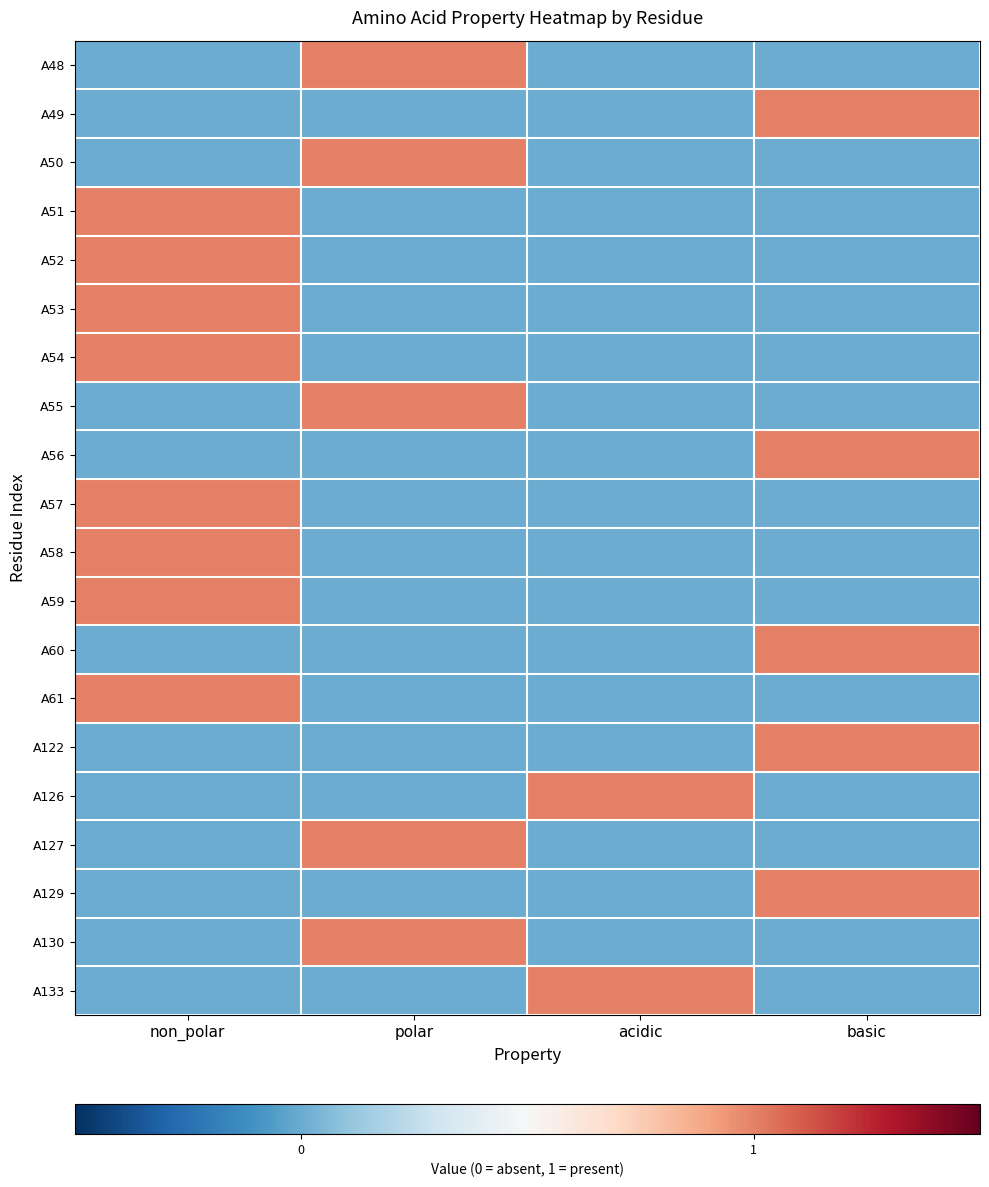

Count the number of data series in this chart.

20